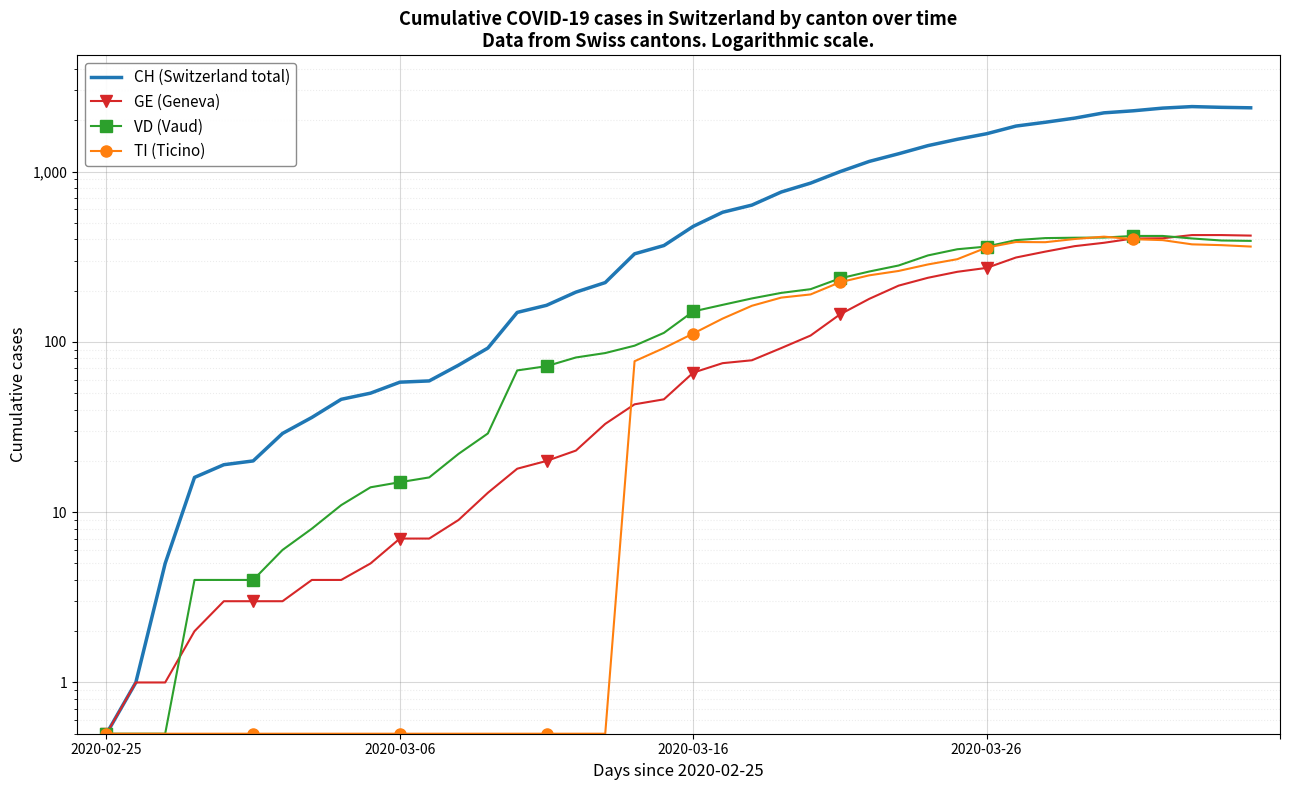

How many times do TI (Ticino) and VD (Vaud) cross each other?

2